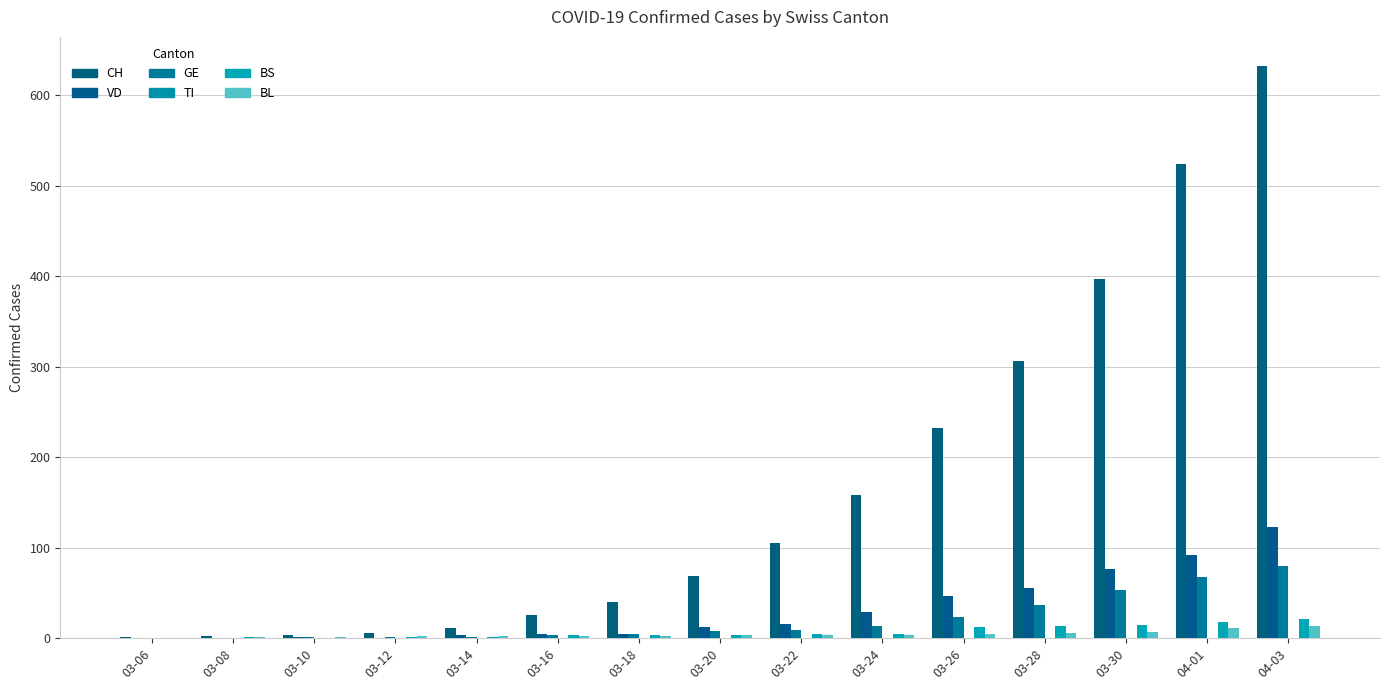

How many data points does each series have?

15